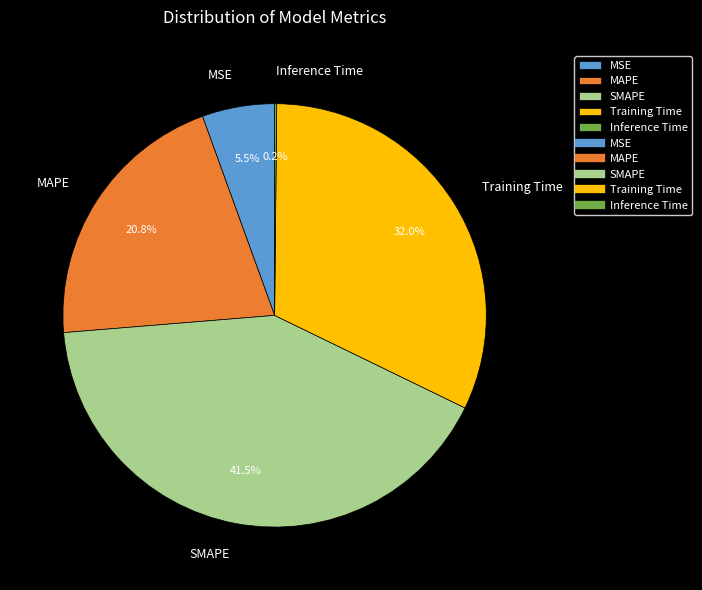

Which has a higher value, SMAPE or Training Time?

SMAPE